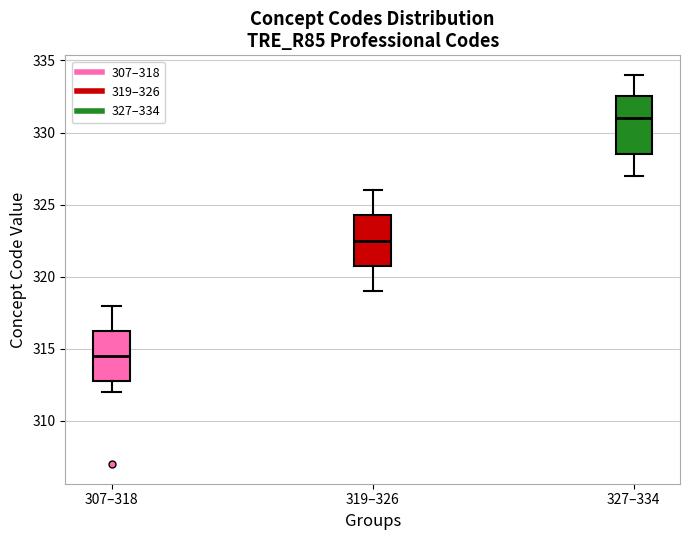

Where is the upper edge of the box for 319–326 on the y-axis? The values are not printed on the chart, so give them approximately, as read against the axis.

324.5